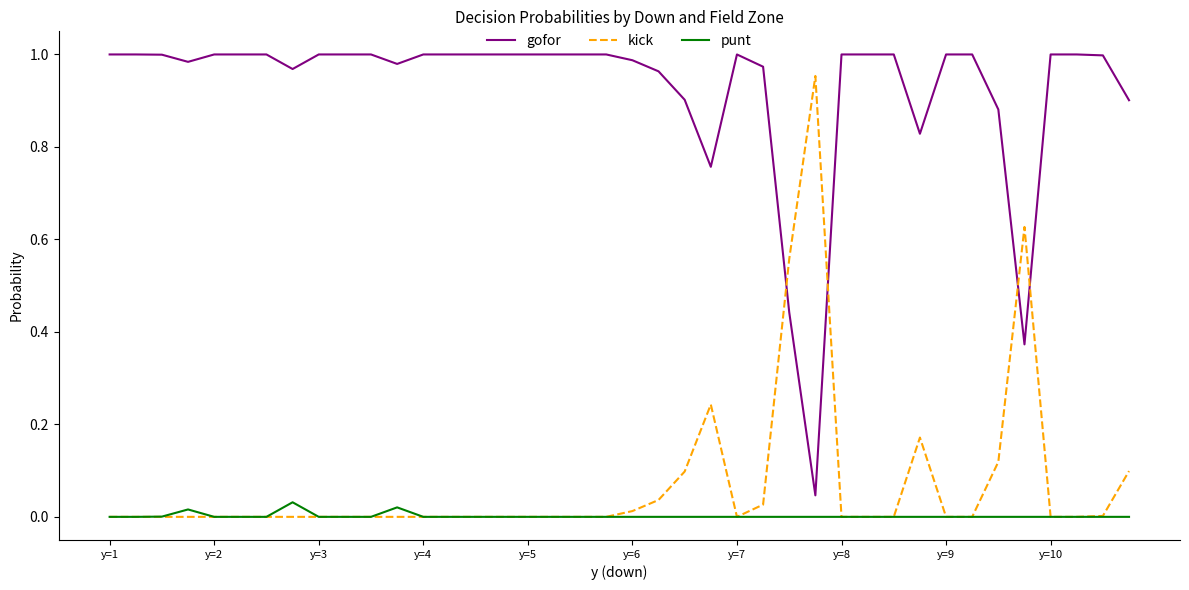

List the series in order of their peak value, lowest first.

punt, kick, gofor